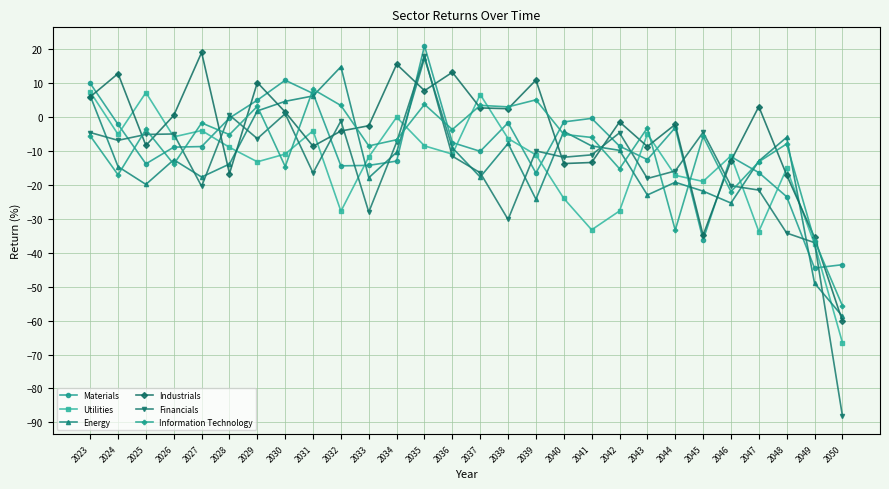

True or false: Energy has more than 1 points higher than both neighbors.

True